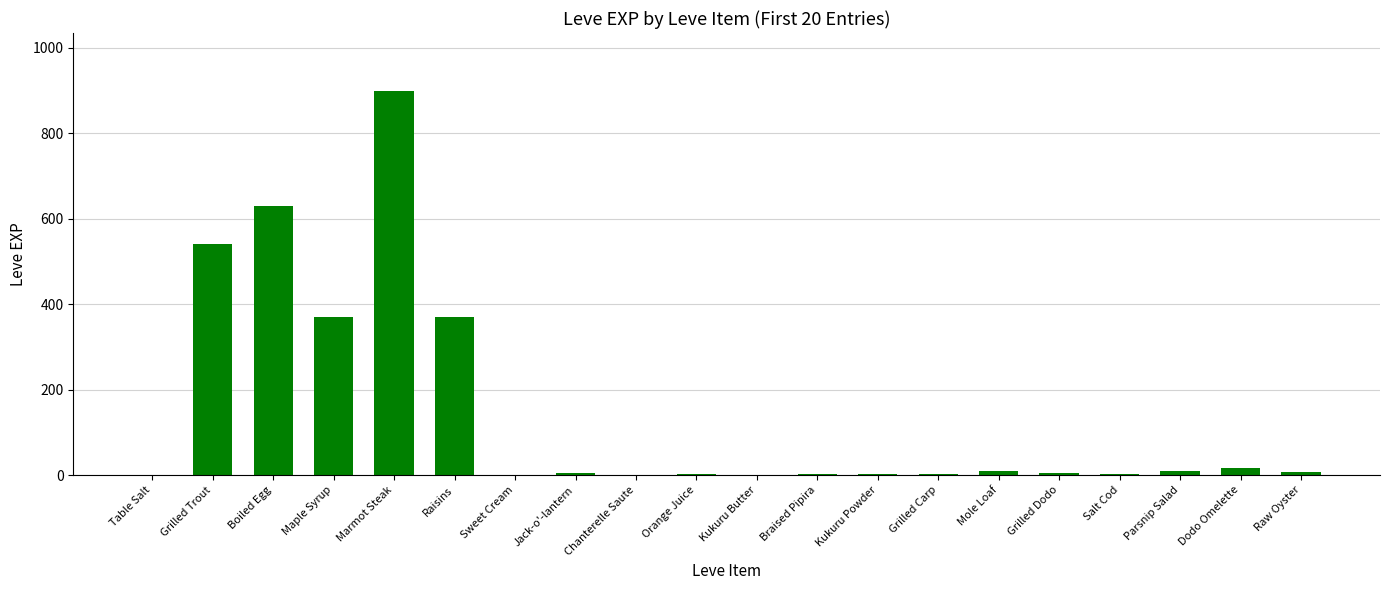

Which has a higher value, Marmot Steak or Grilled Dodo?

Marmot Steak